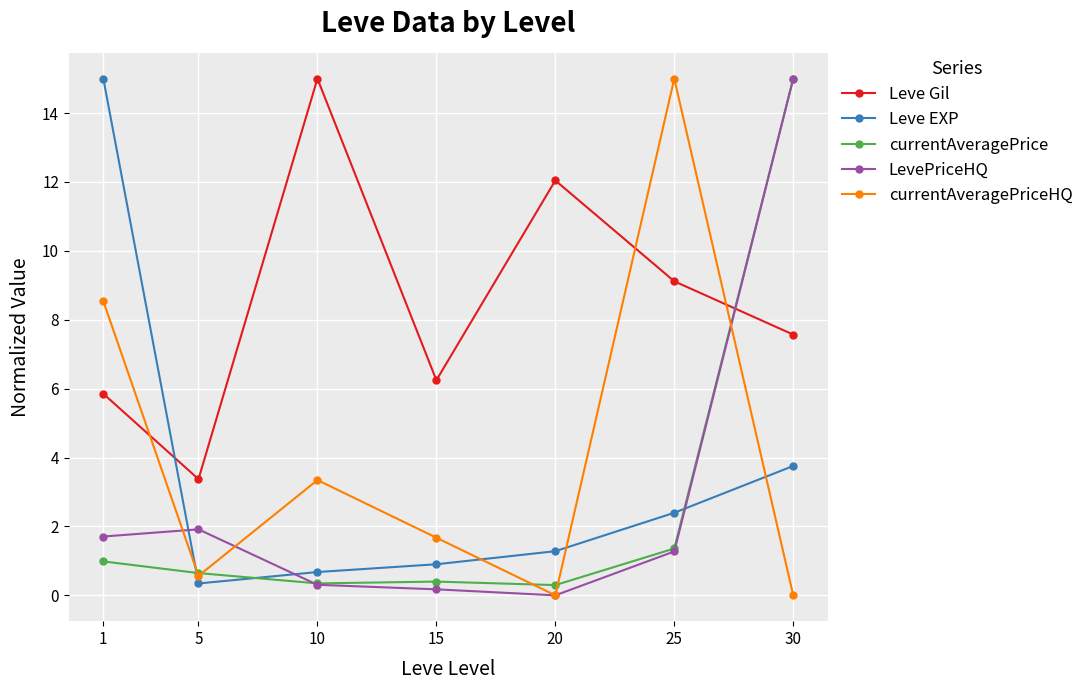

Where is Leve EXP nearest to the value 7?

30